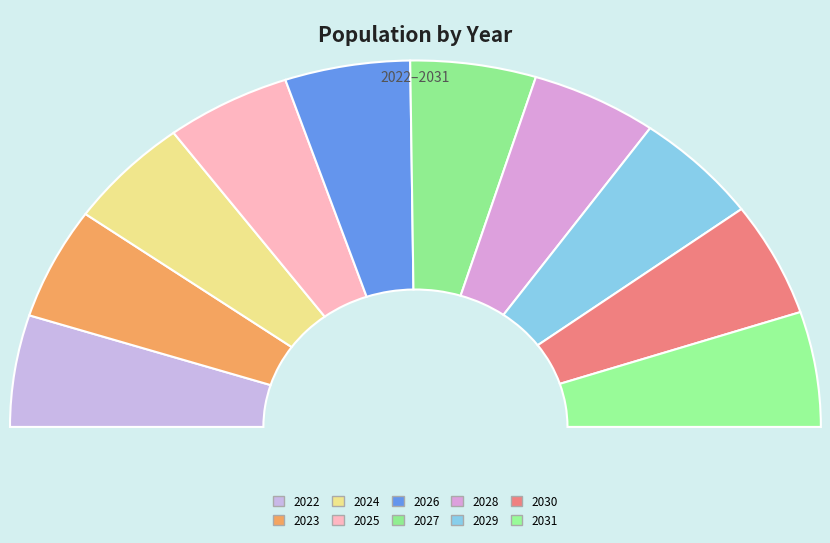

What portion of the pie excludes 2026?

90.0%